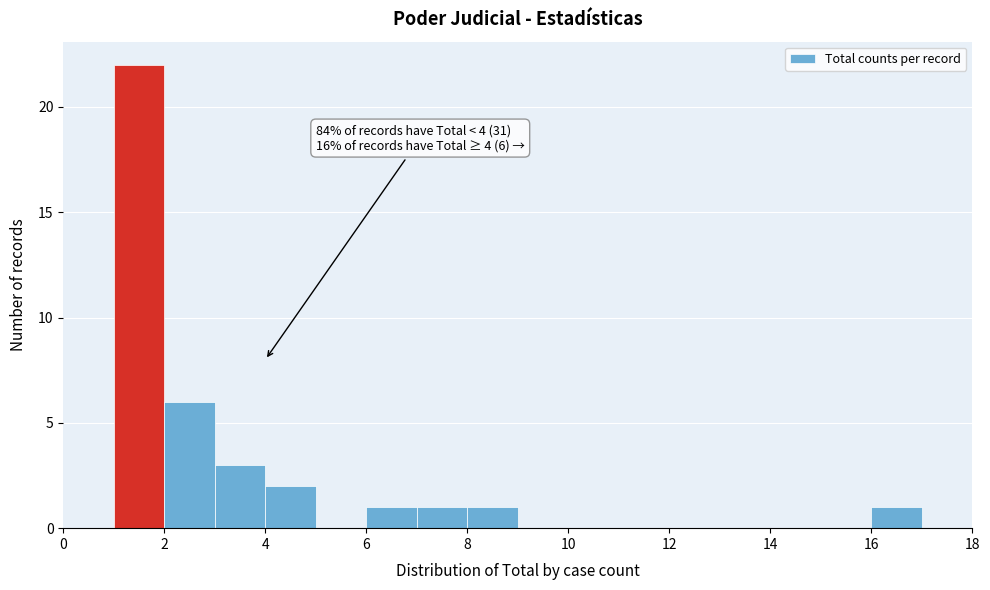

Over which range of the x-axis is the bar tallest?

1 to 2